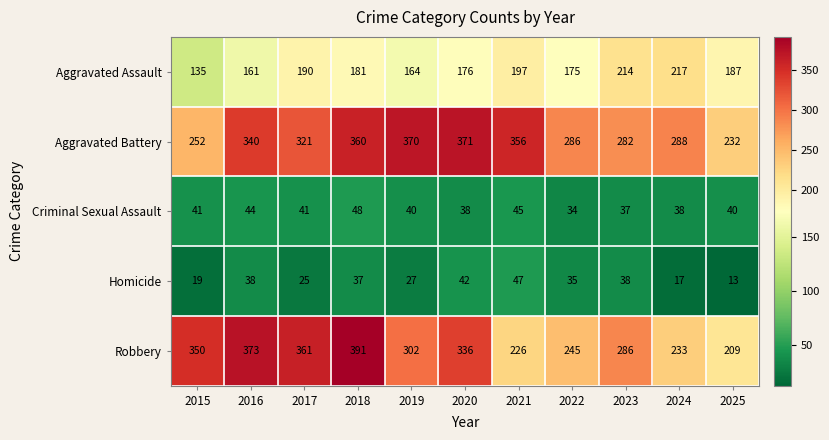

At which label does Robbery reach its peak?

2018